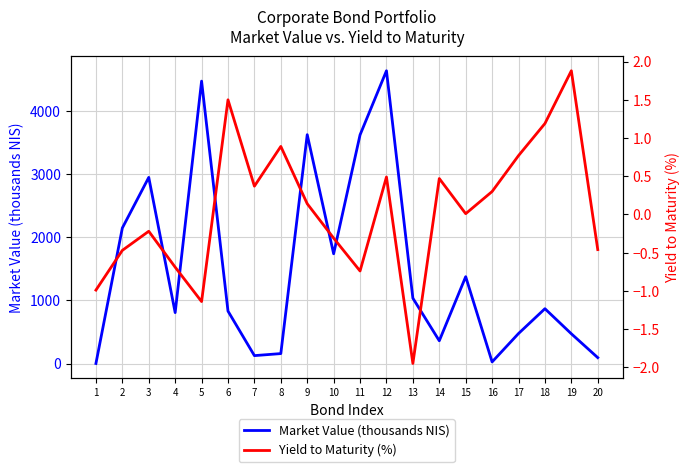

Between 11 and 12, which series saw the biggest shift?

Market Value (thousands NIS)